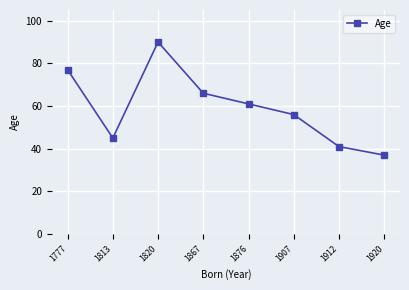

Which category has the lowest value across all series?

1920